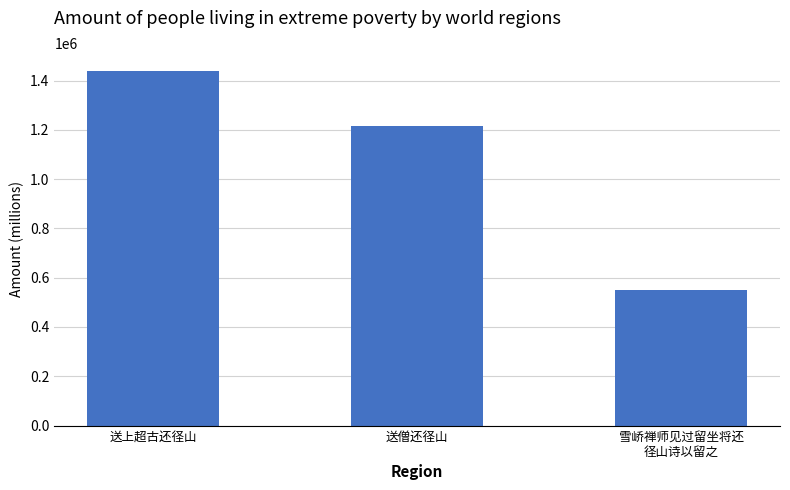

Rank the categories by value from highest to lowest.

送上超古还径山, 送僧还径山, 雪峤禅师见过留坐将还
径山诗以留之